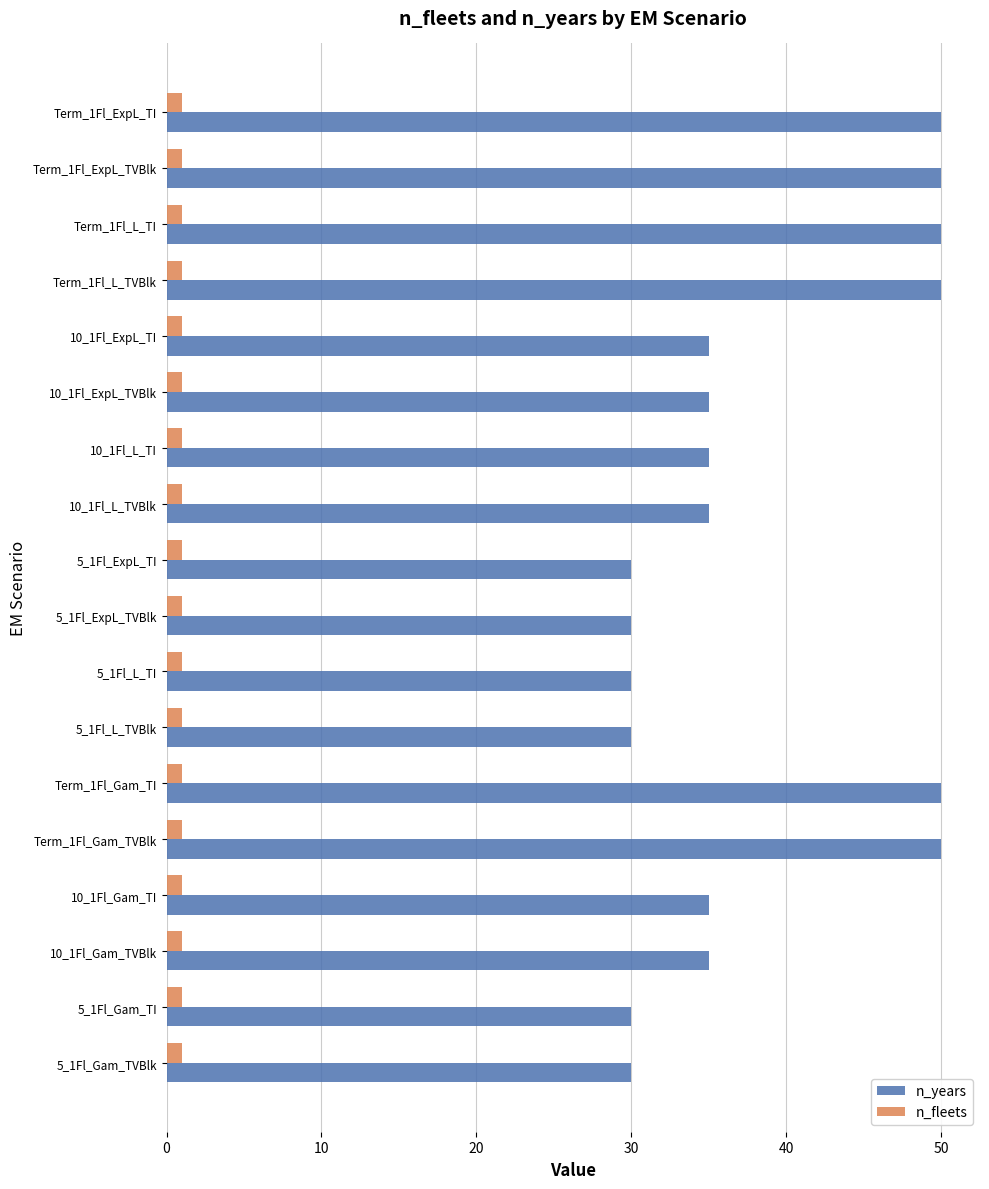

How many series are shown in this chart?

2